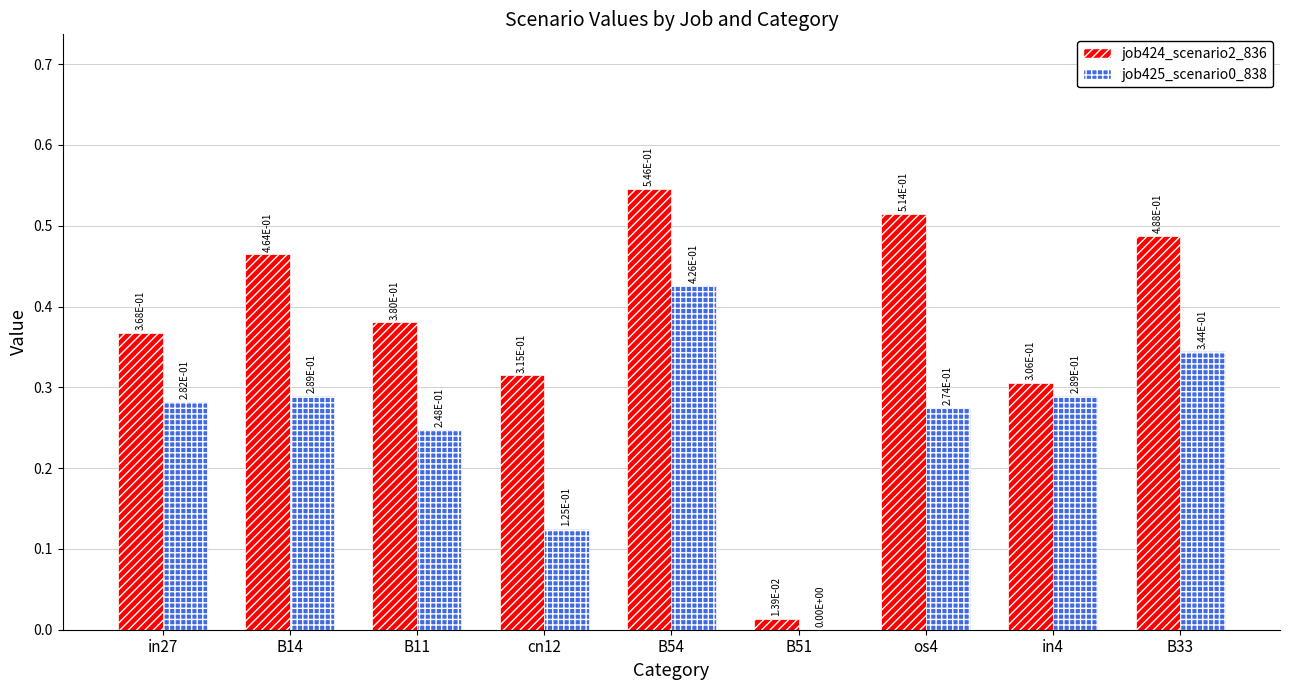

How many categories are shown in the chart?

9